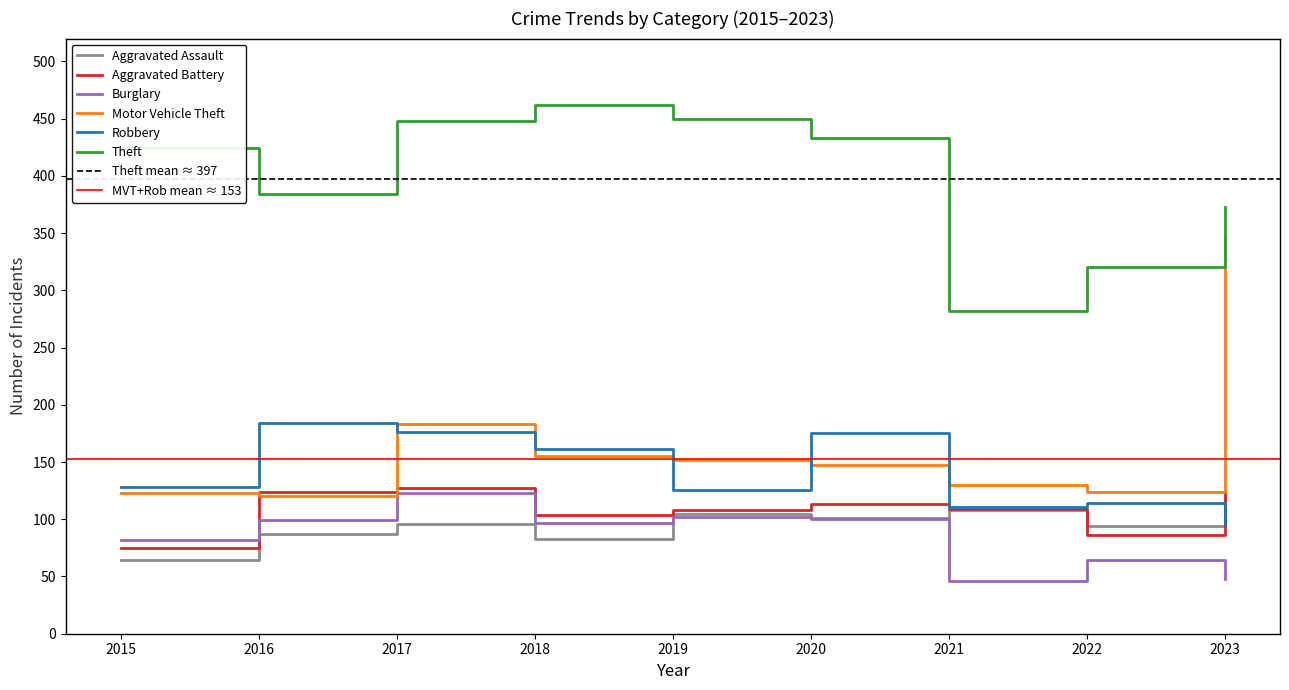

Where is Robbery nearest to the value 140?

2015